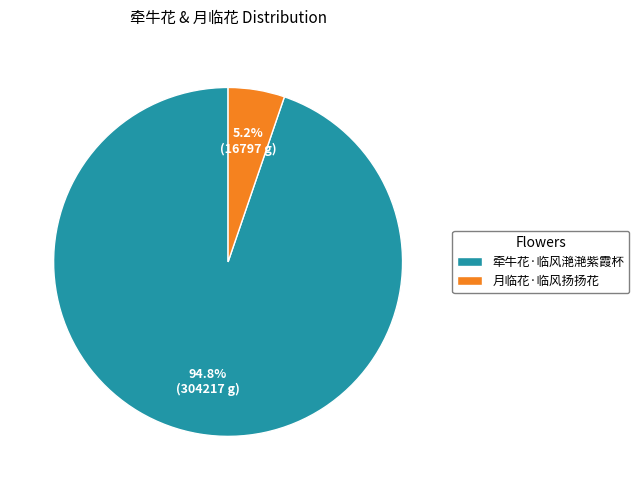

Rank the categories by value from lowest to highest.

月临花·临风扬扬花, 牵牛花·临风滟滟紫霞杯